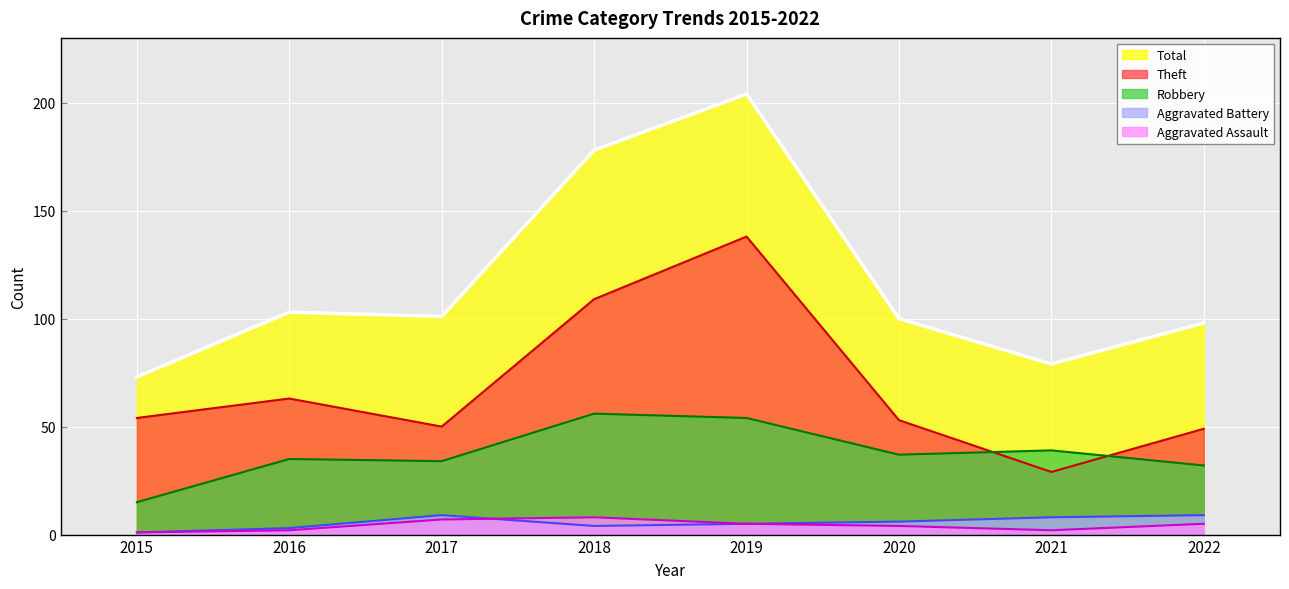

What is the difference between the second highest and second lowest values in the Theft series?

60